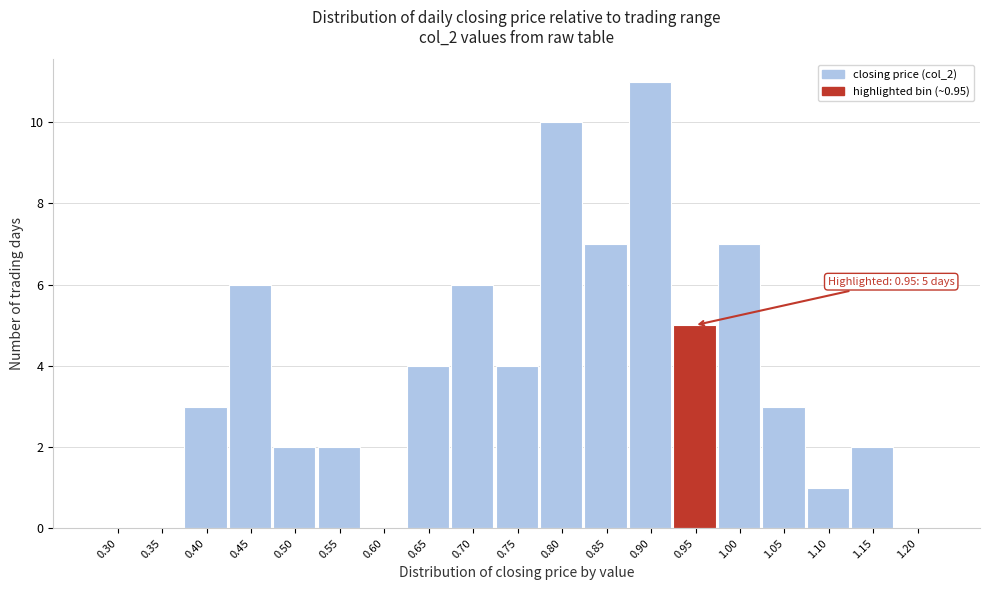

Reading left to right, list all the values displayed in this chart.

0.30=0	0.35=0	0.40=3	0.45=6	0.50=2	0.55=2	0.60=0	0.65=4	0.70=6	0.75=4	0.80=10	0.85=7	0.90=11	0.95=5	1.00=7	1.05=3	1.10=1	1.15=2	1.20=0